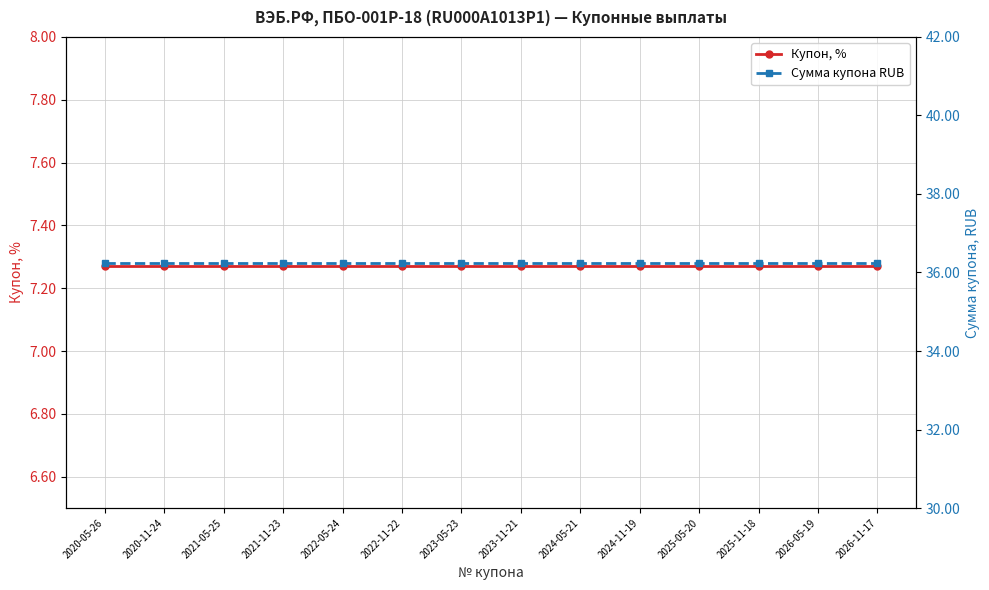

Reading left to right, transcribe all the data shown in this chart.

Купон, %: 7.3	7.3	7.3	7.3	7.3	7.3	7.3	7.3	7.3	7.3	7.3	7.3	7.3	7.3
Сумма купона RUB: 36.2	36.2	36.2	36.2	36.2	36.2	36.2	36.2	36.2	36.2	36.2	36.2	36.2	36.2